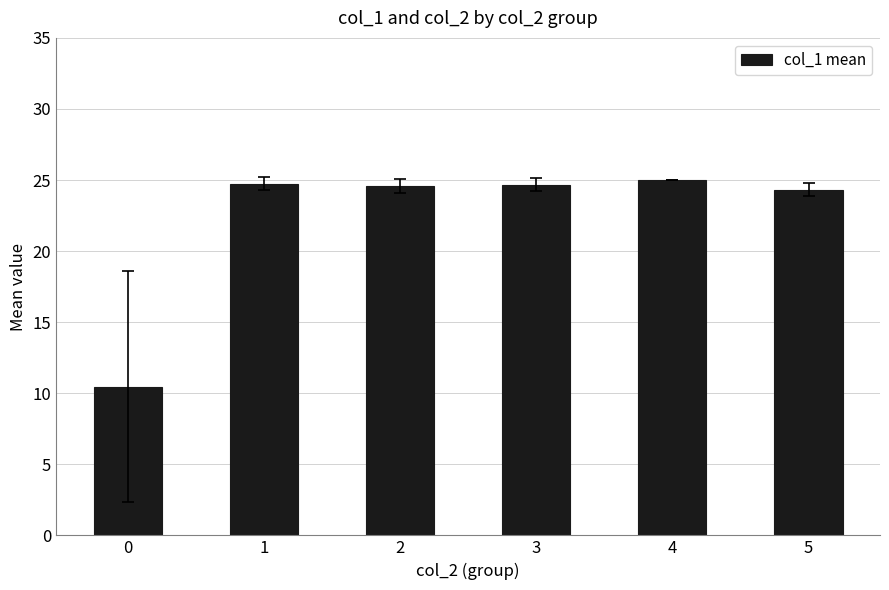

The chart shows a value of 24.8 at 1. True or false?

True